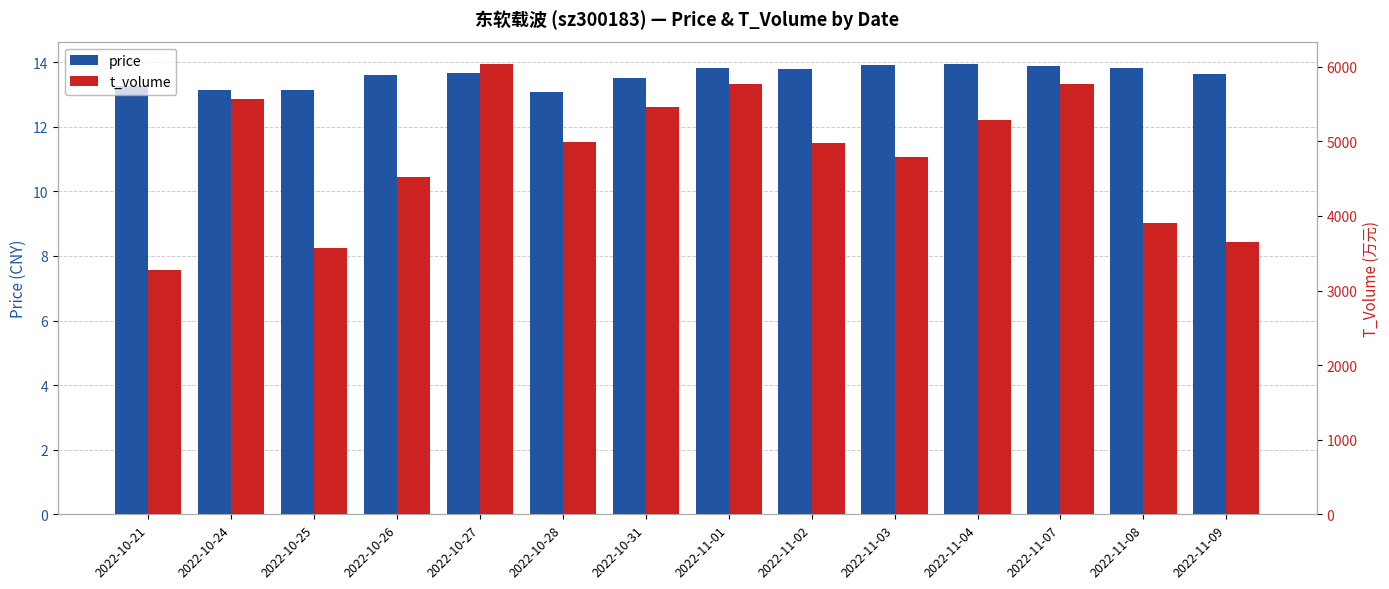

Rank the series at 2022-10-27 from highest to lowest value.

t_volume, price